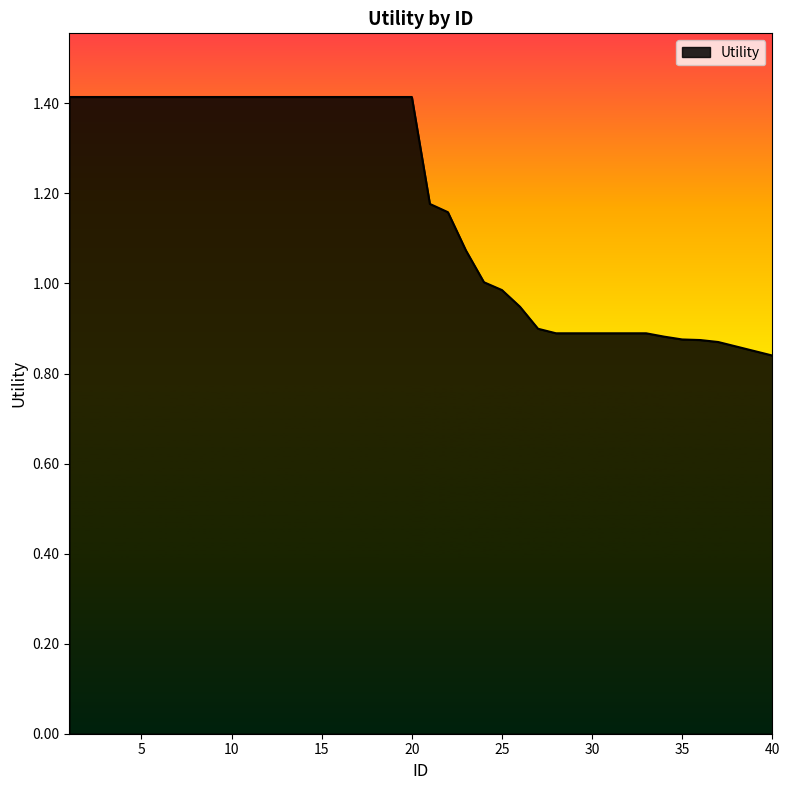

What is the difference between the maximum and minimum values?

0.6